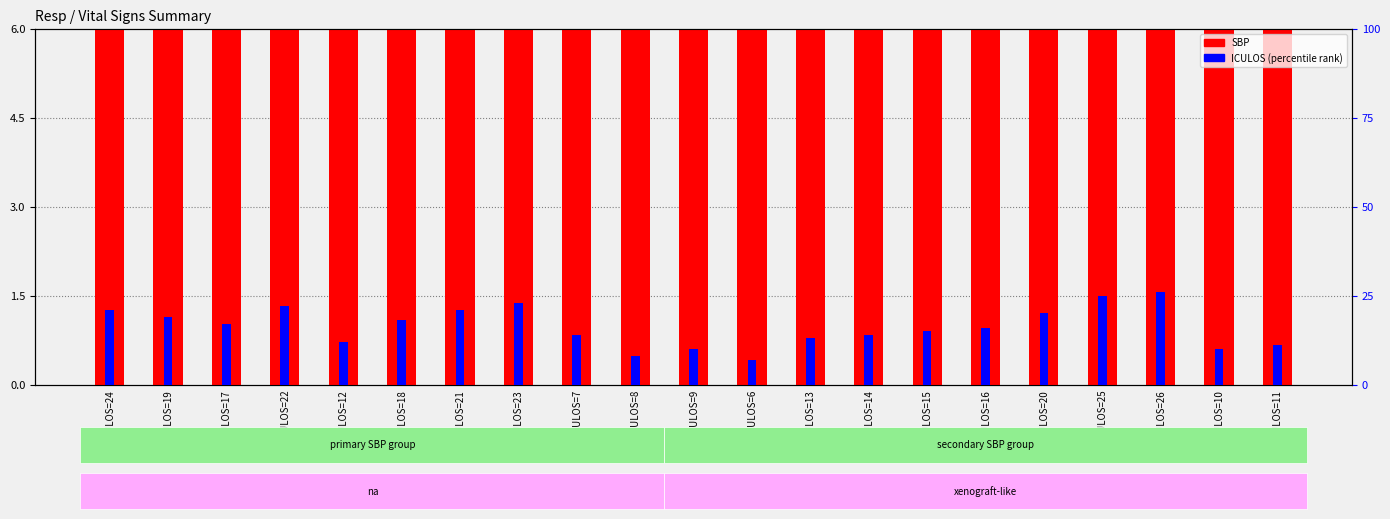

Is the value of SBP at ICULOS=15 greater than the value of ICULOS at ICULOS=18?

Yes